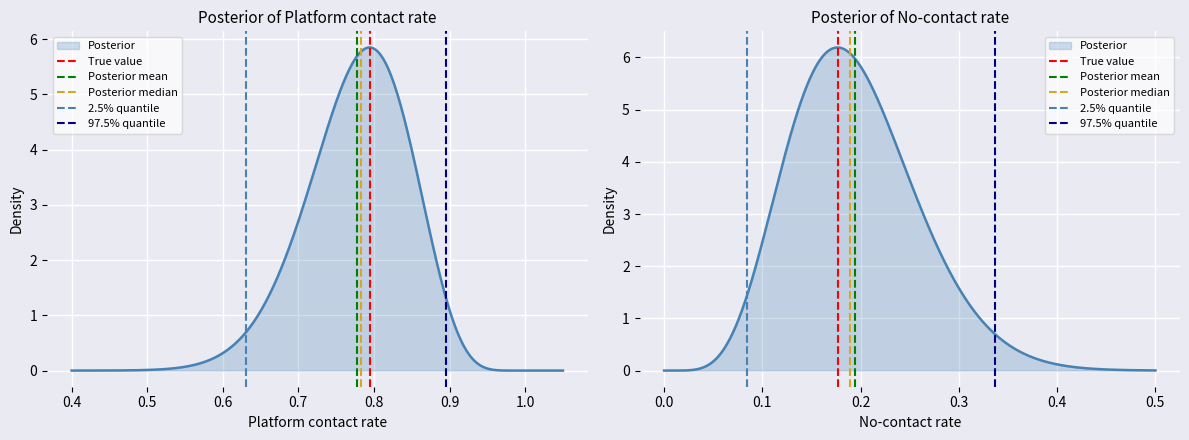

The Posterior mean series shows 1 at 0.3. True or false?

False